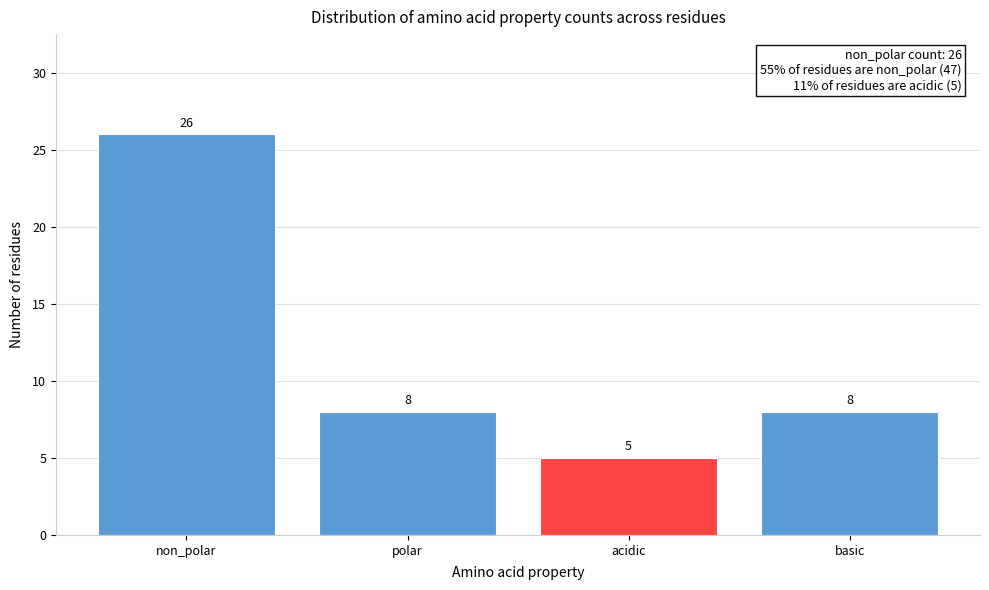

Reading right to left, extract all data points from this chart.

basic=8	acidic=5	polar=8	non_polar=26